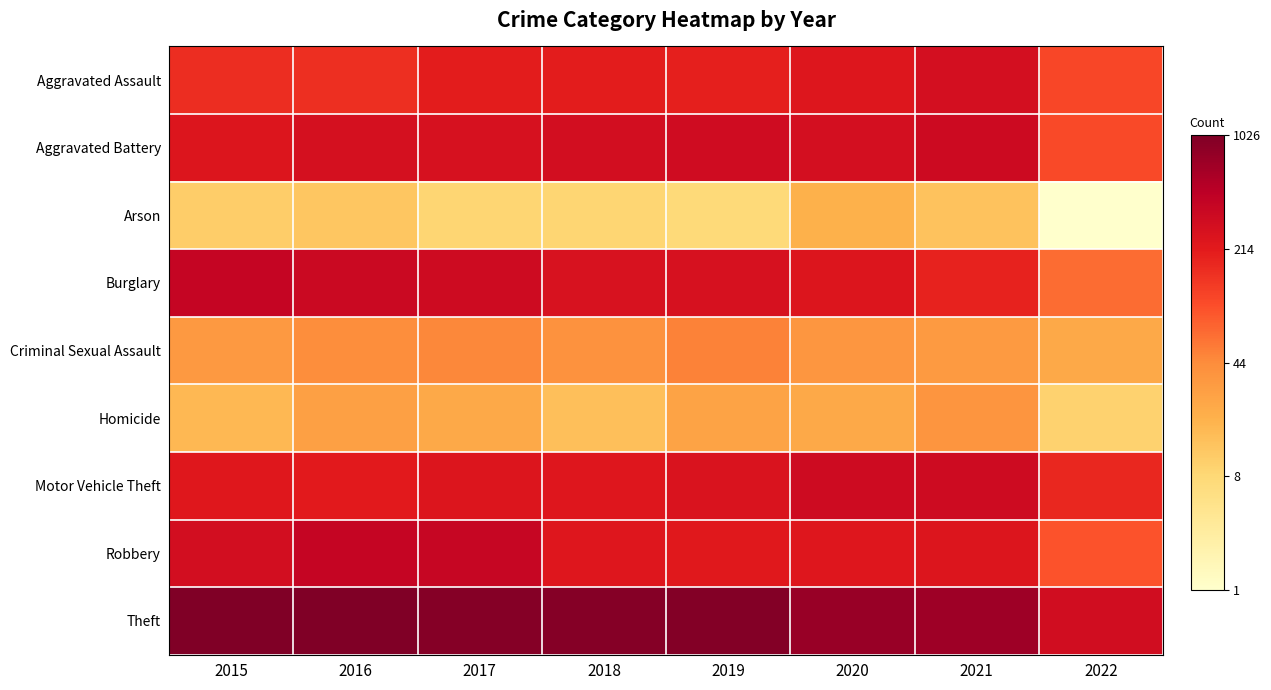

At which category is the sum across all series the highest?

2016